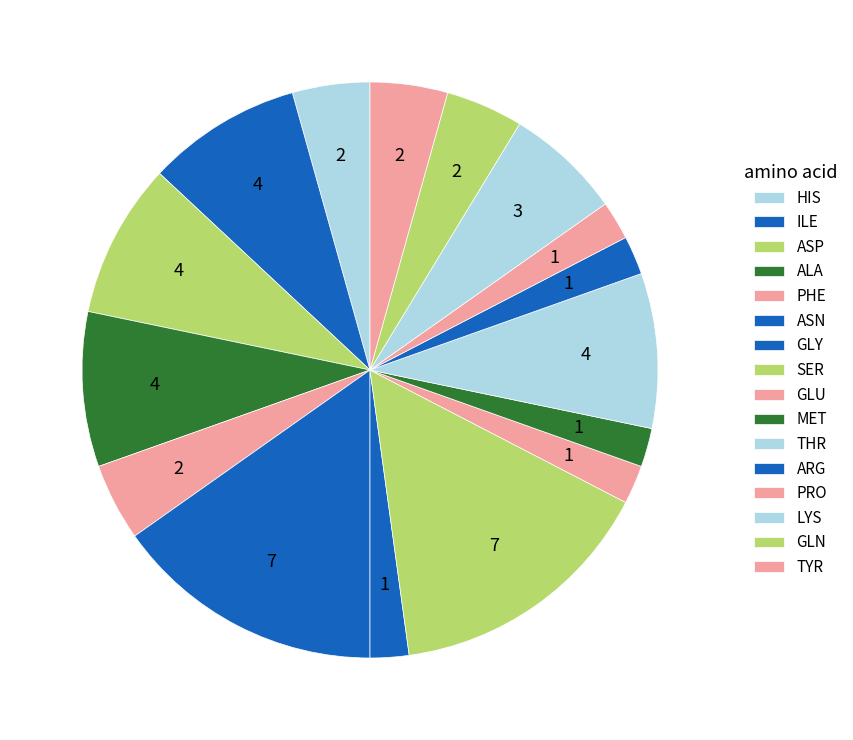

How many segments does this pie chart have?

16